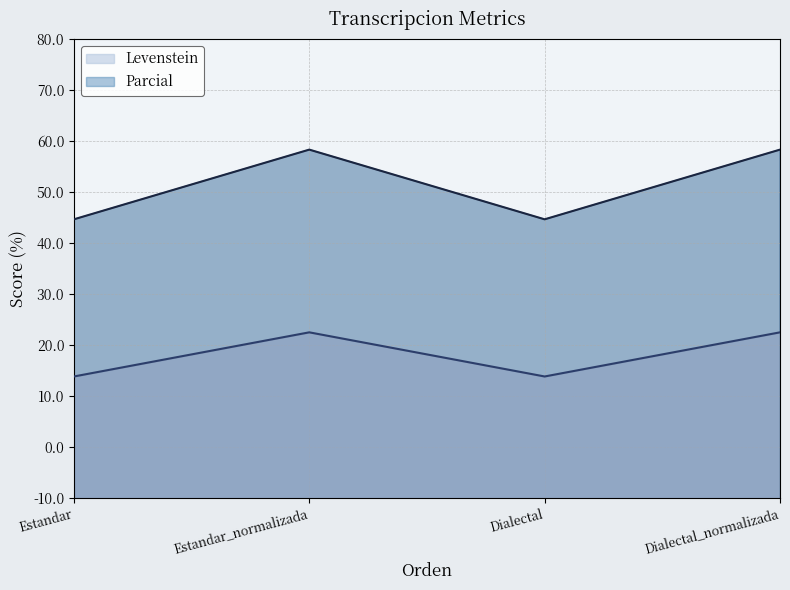

The value of Levenstein at Dialectal_normalizada is 56.2. True or false?

True